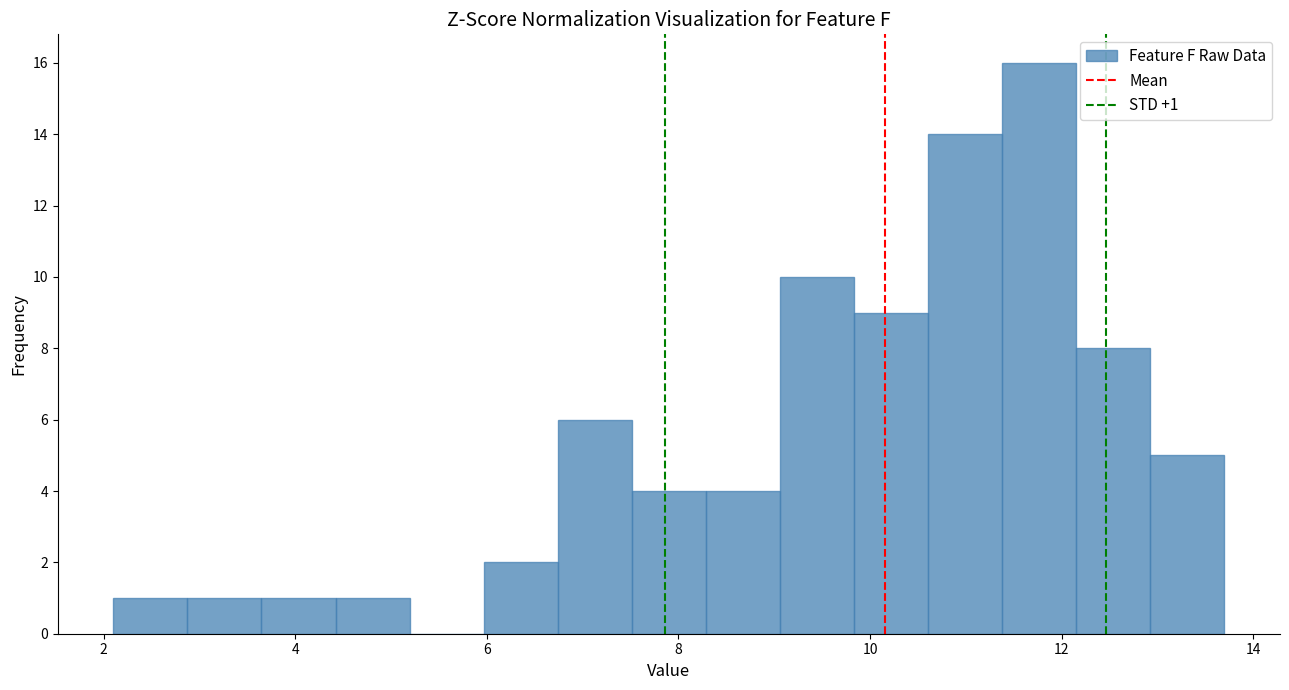

Around what value on the x-axis is the tallest bar? Give the approximate position of its centre, as read against the axis.

11.8